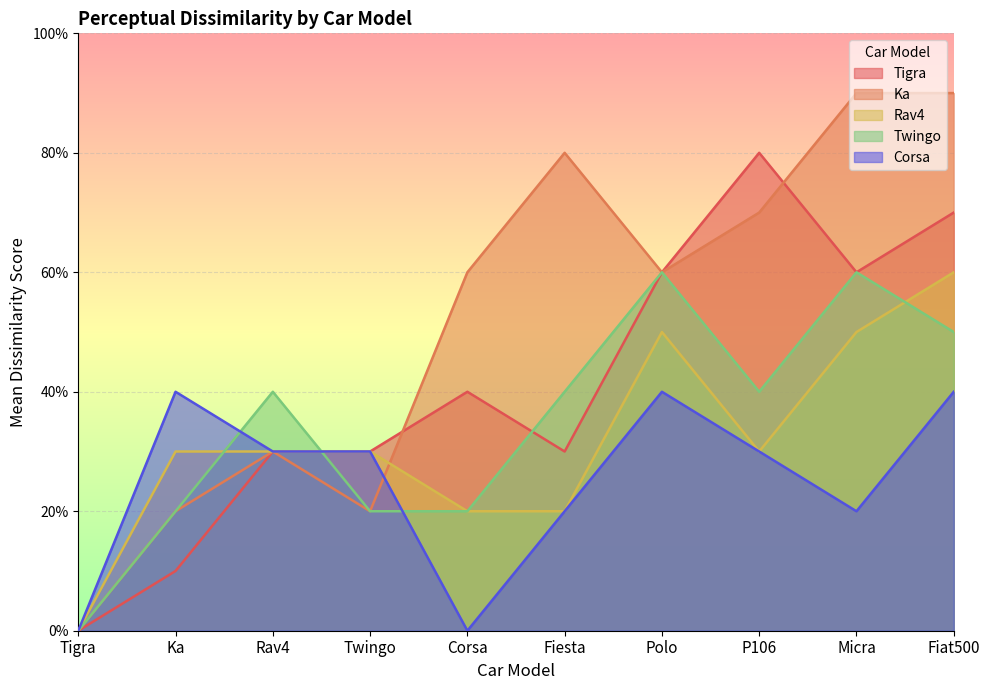

Is it true that Twingo equals 2 at Corsa?

True